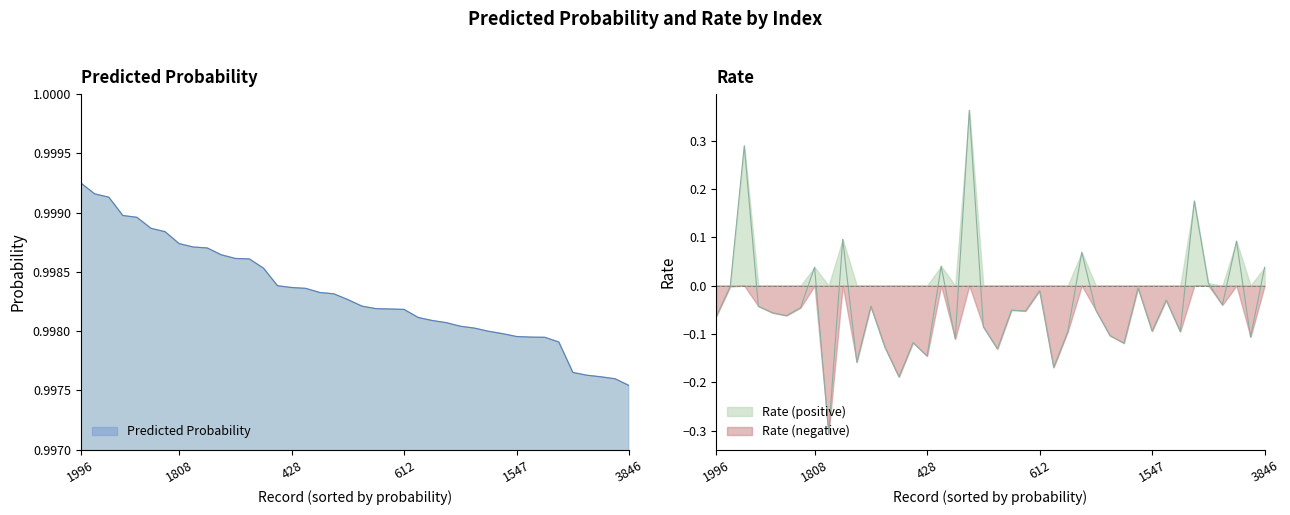

True or false: Predicted Probability and rate intersect in this chart.

False